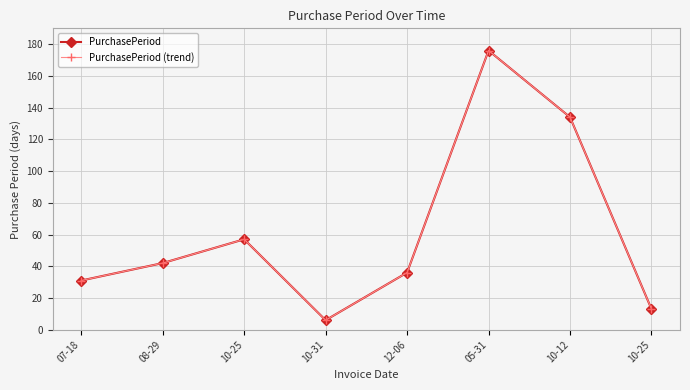

Is this an area chart (filled region under the line)?

No